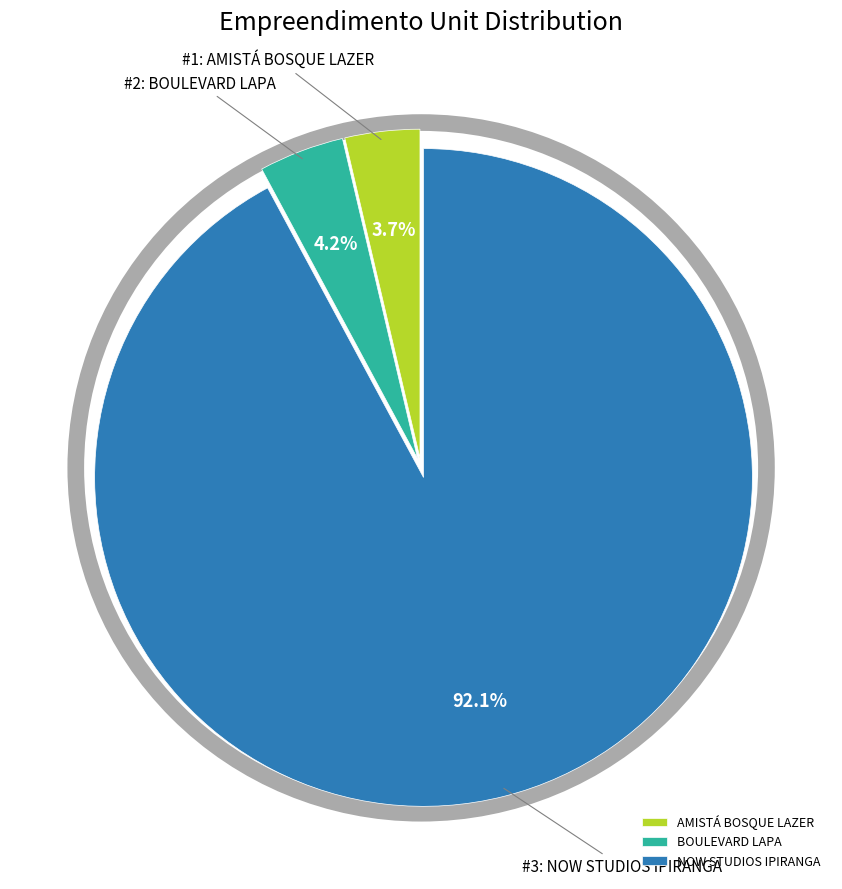

Does NOW STUDIOS IPIRANGA represent more than half of the total?

Yes